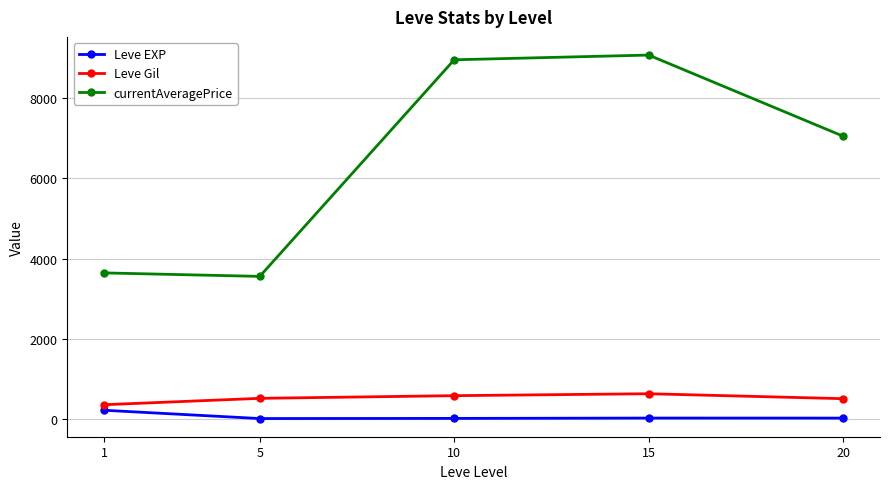

List the series in order of their peak value, highest first.

currentAveragePrice, Leve Gil, Leve EXP